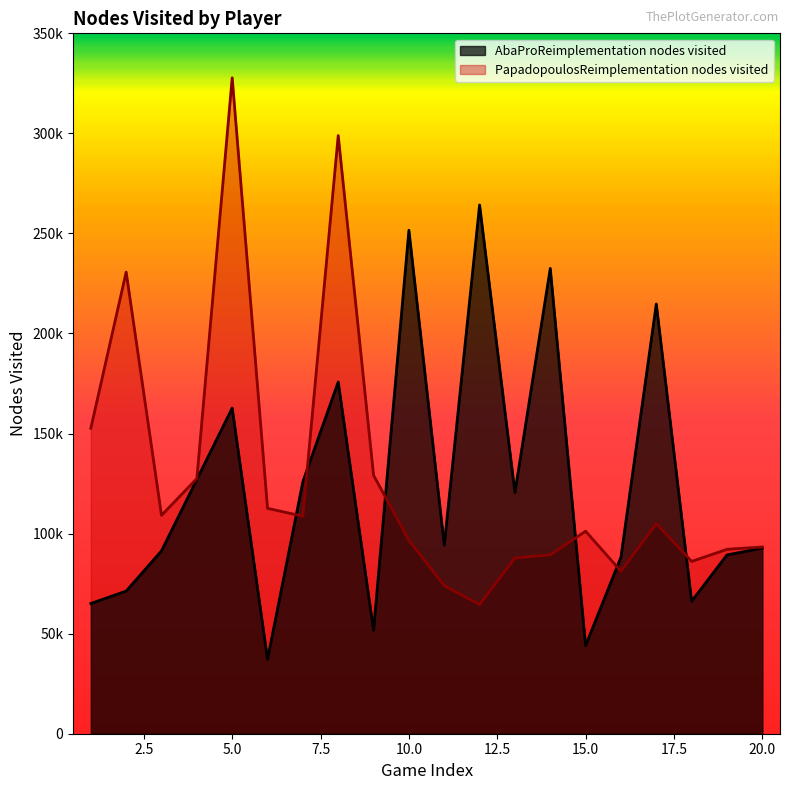

The AbaProReimplementation nodes visited series shows 37195 at 6. True or false?

True